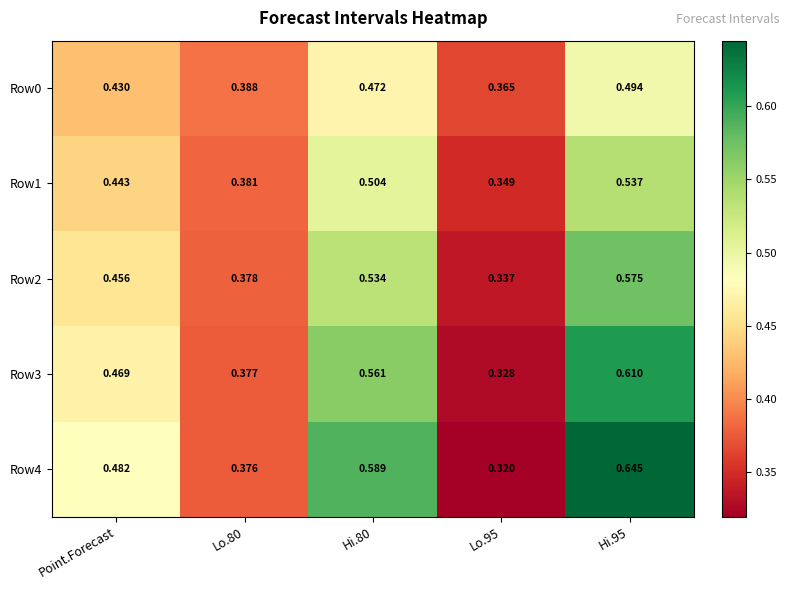

Which series has the widest spread of values?

Row4